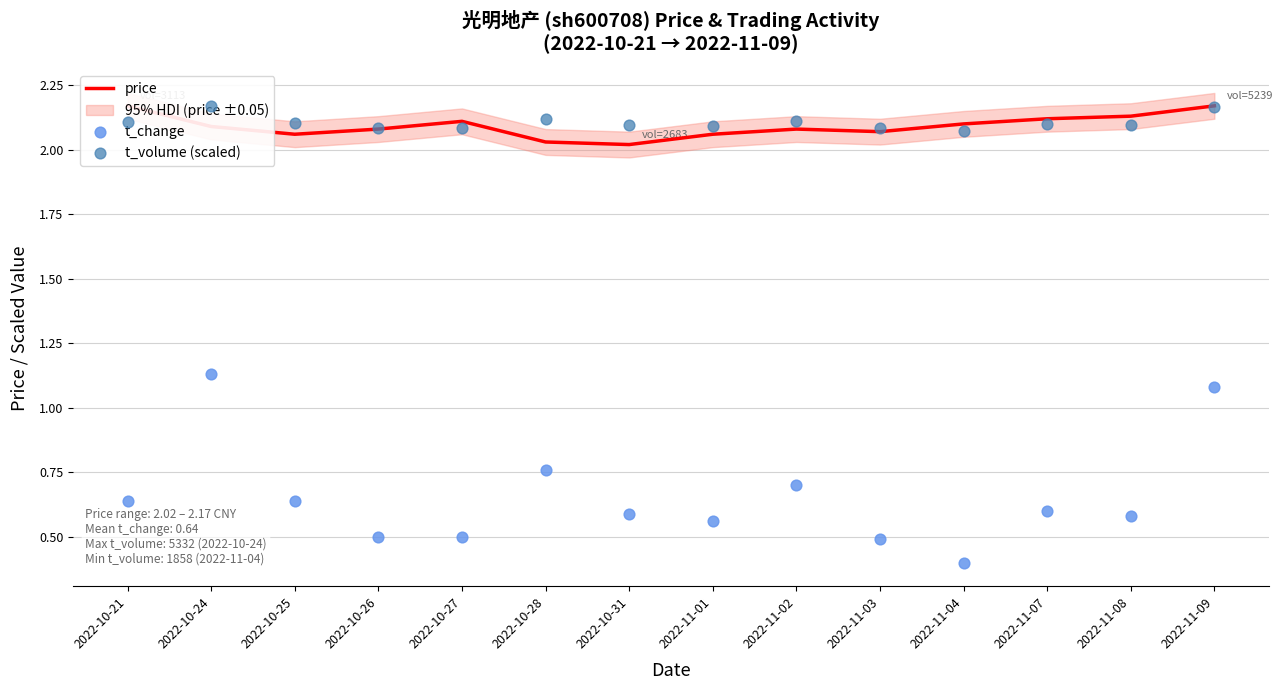

What is the total value across all series at 2022-10-26?

4.7